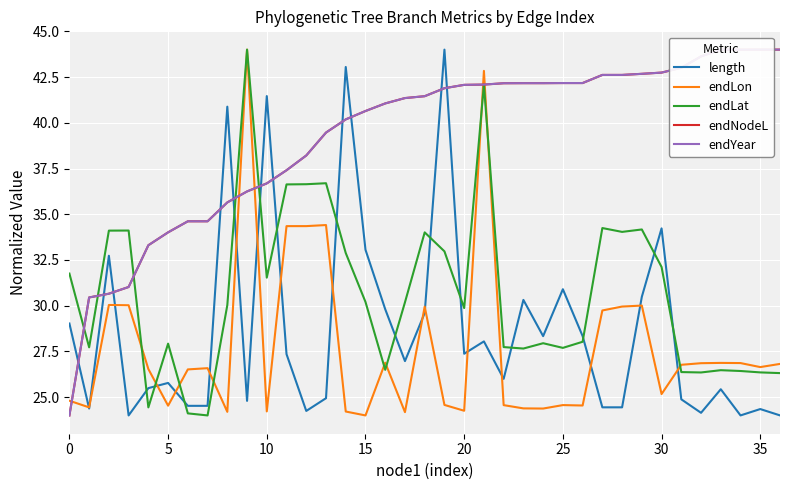

Is the value of endLon at 20 greater than the value of length at 25?

No